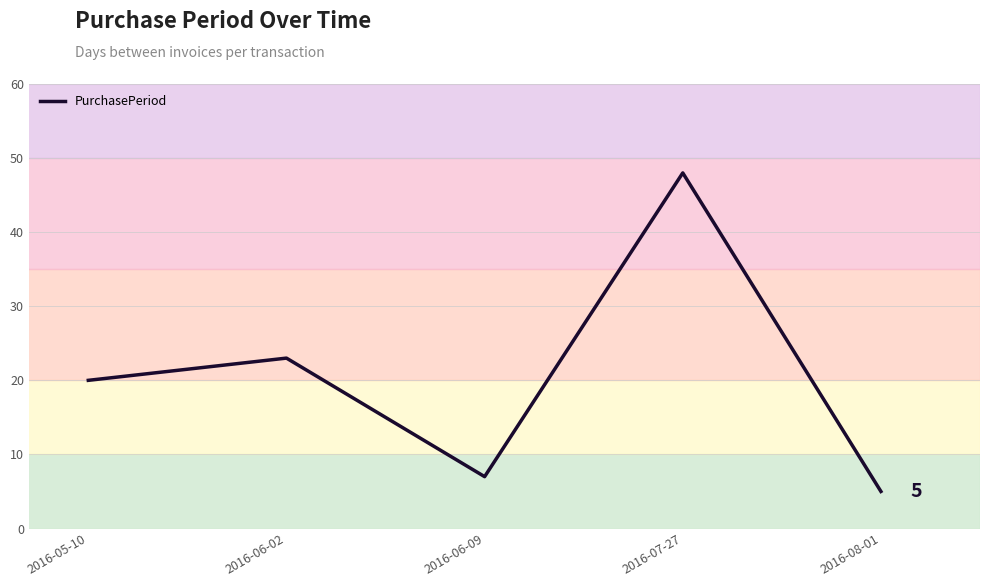

How many data points does each series have?

5